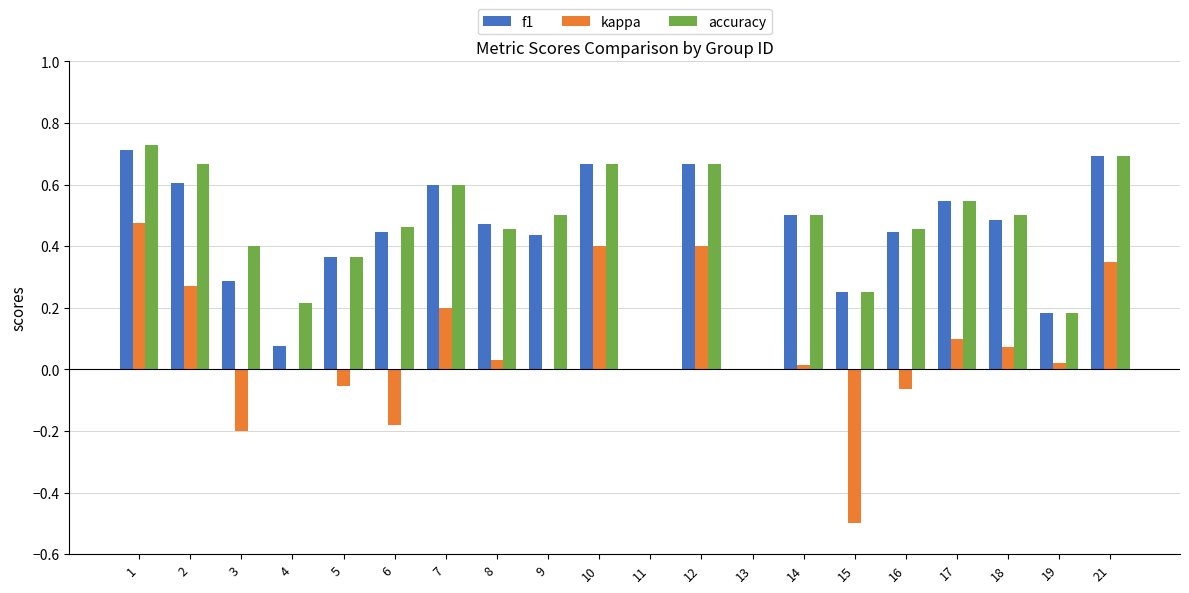

Which series has the largest total across all categories?

accuracy